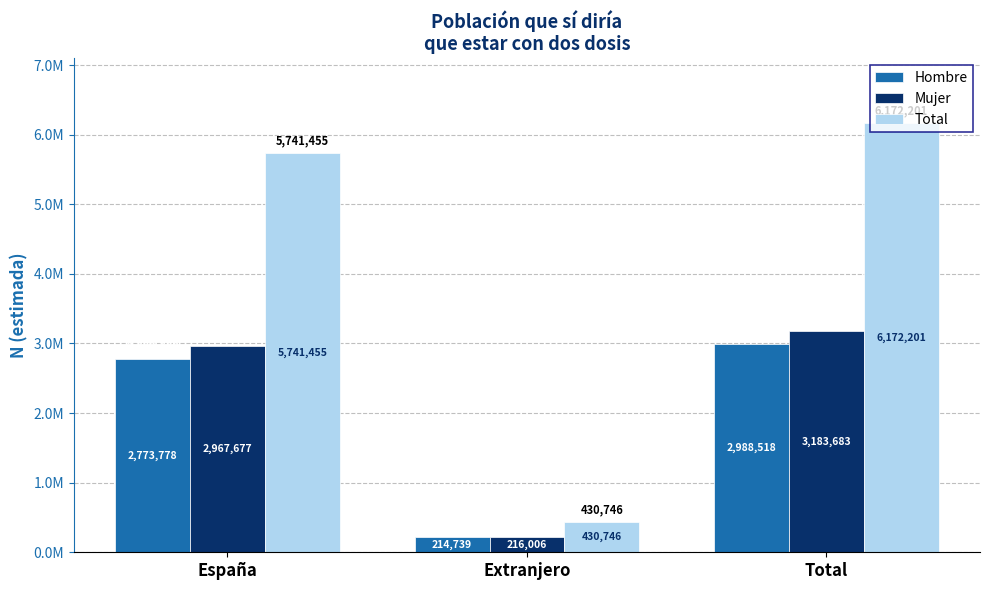

What is the total value across all series at España?

11482910